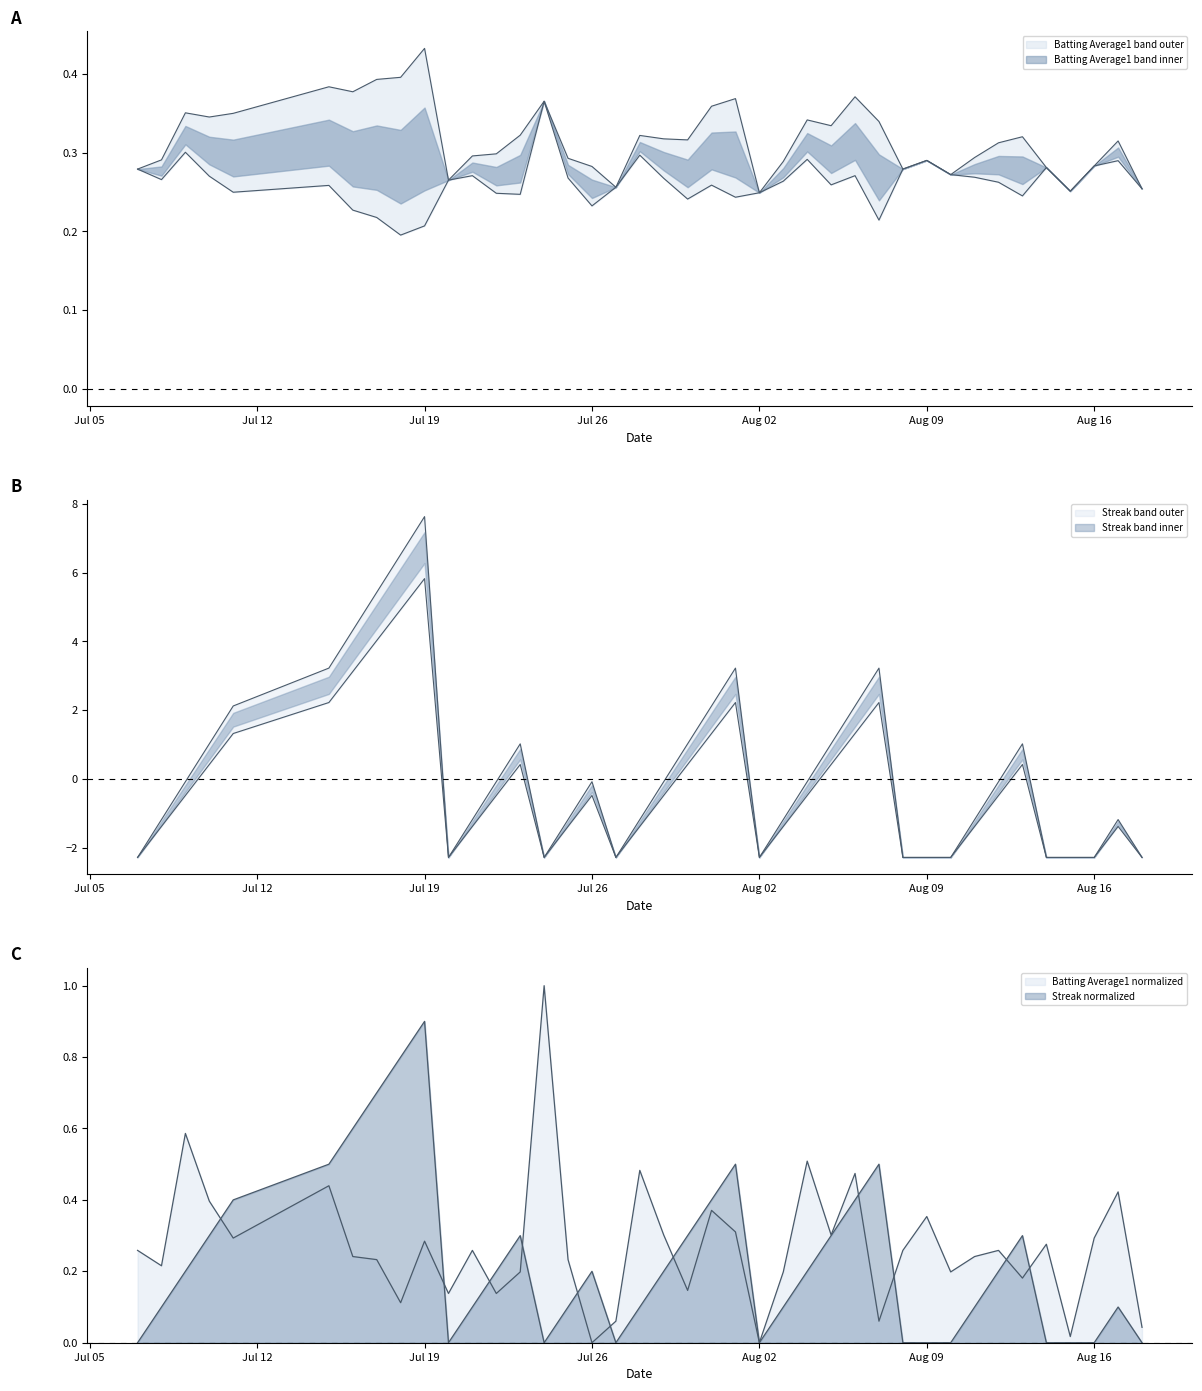

What are all the series names shown in the legend?

Batting Average1, Streak